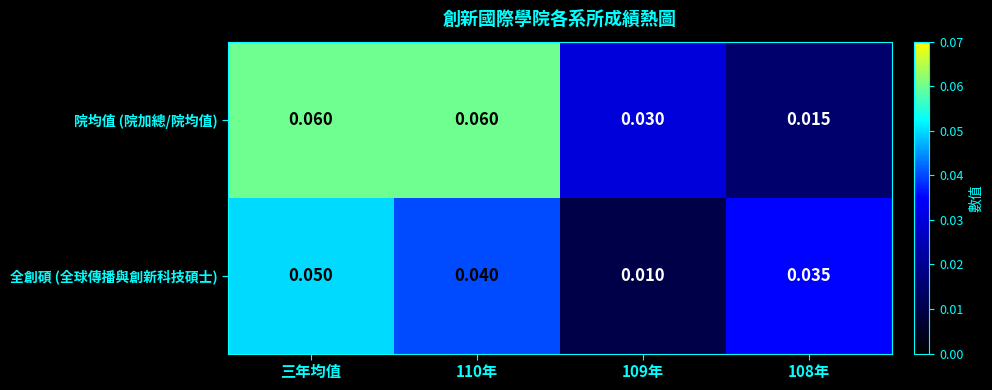

Which series has the largest total across all categories?

院均值 (院加總/院均值)